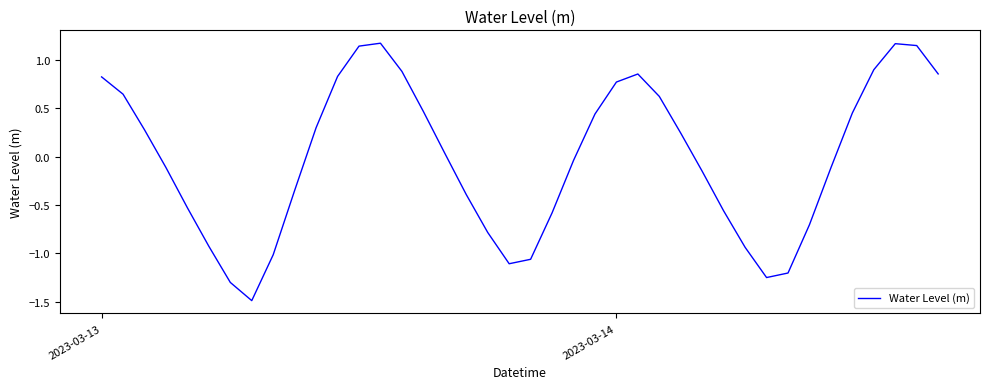

What is the smallest value displayed?

-1.5